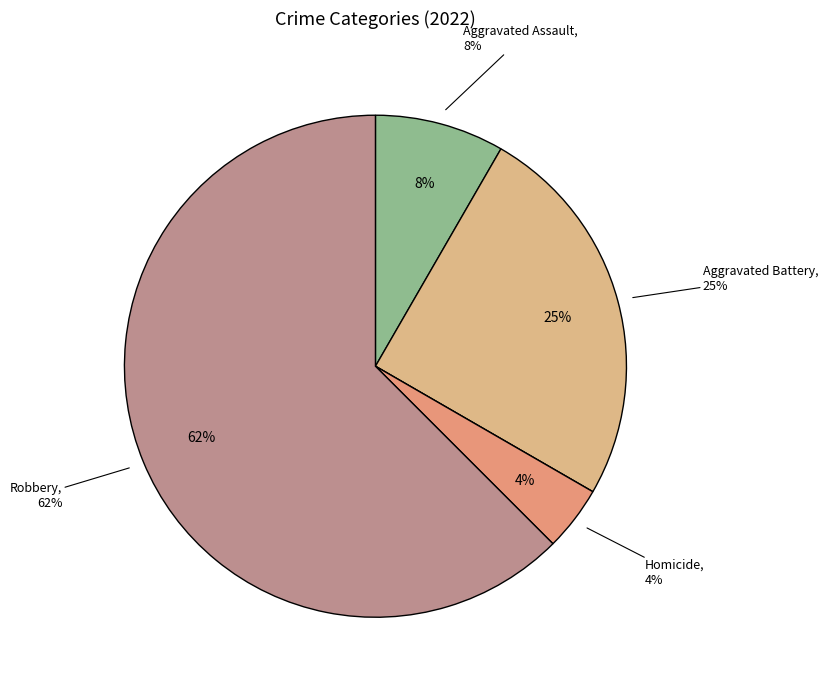

What percentage is the Aggravated Assault slice, to the nearest percent?

8%